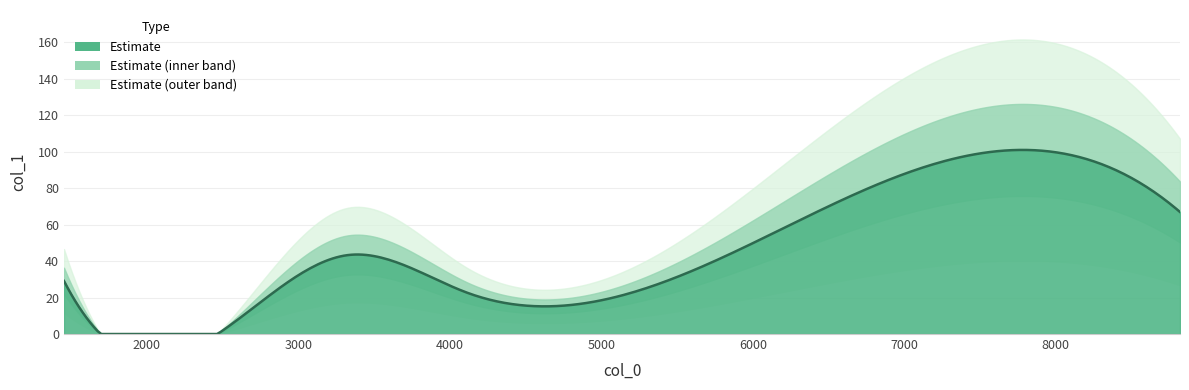

At which label is the value closest to 40?

5779.89